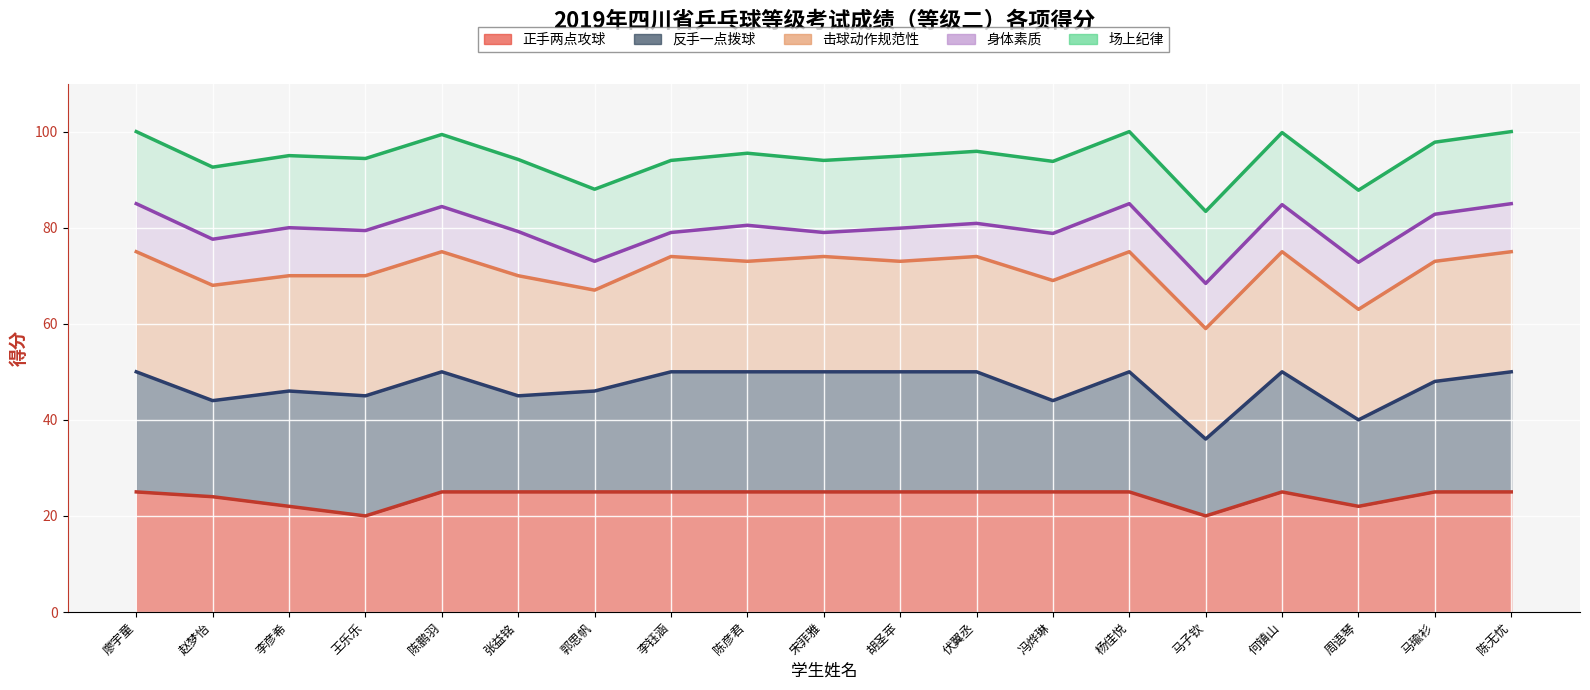

How many lines are shown in the chart?

5